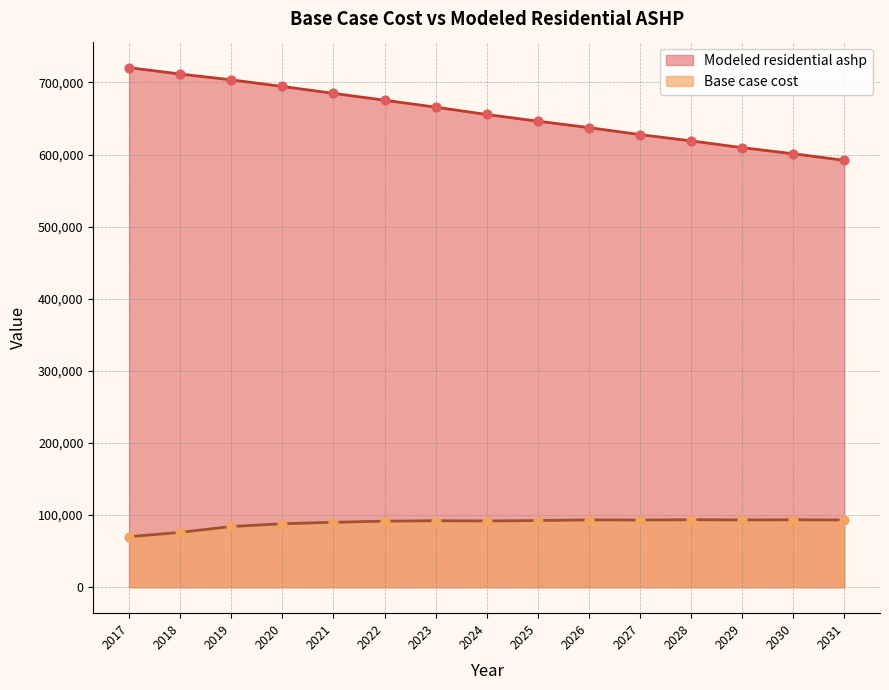

Which series has the largest total across all categories?

Modeled residential ashp